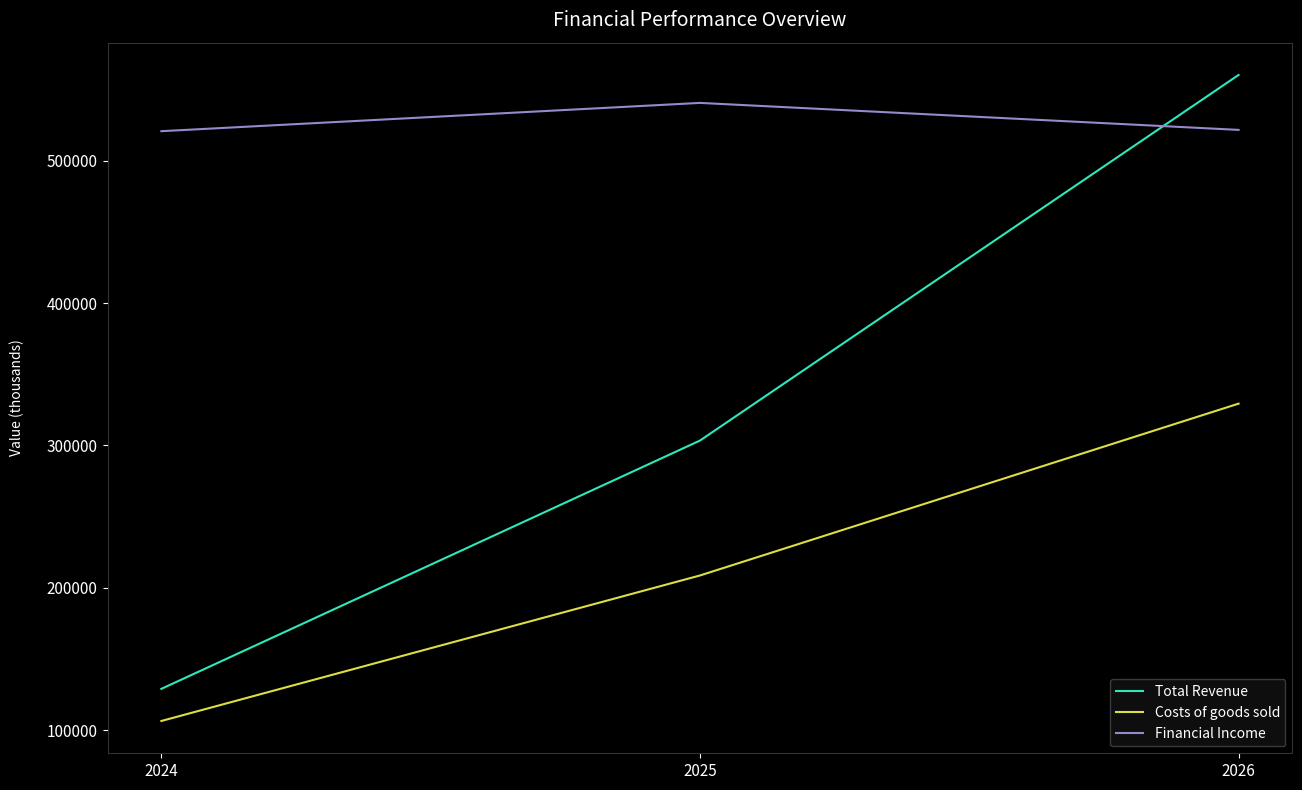

Rank the categories by Costs of goods sold value from lowest to highest.

2024, 2025, 2026